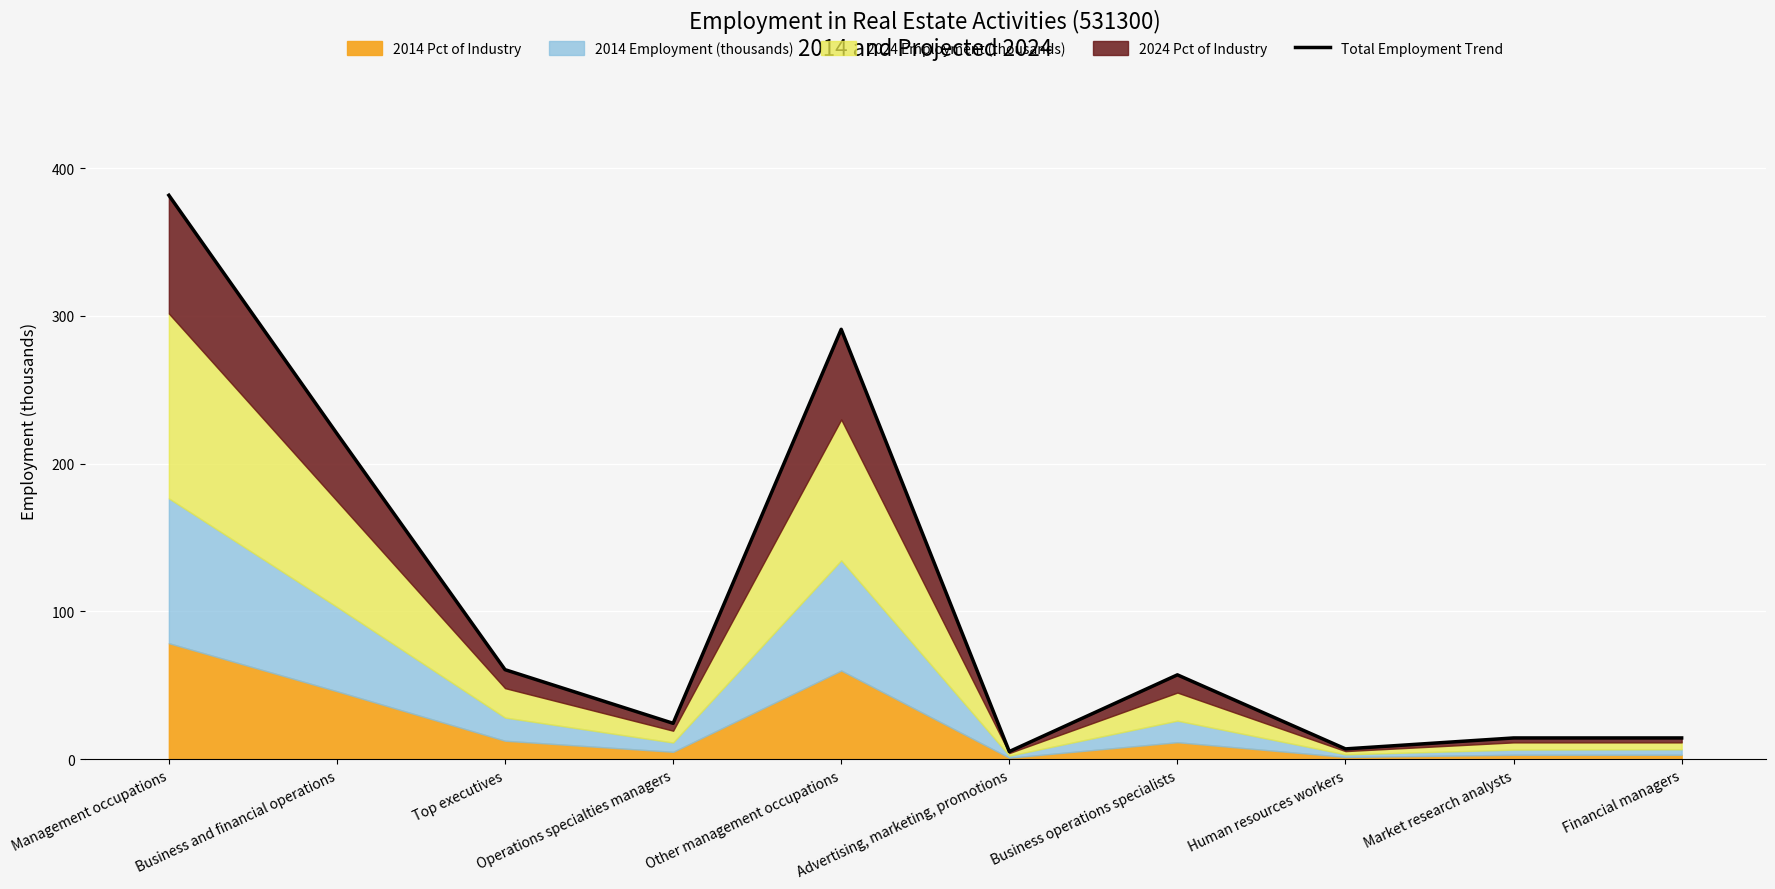

Count the number of categories in the chart.

10